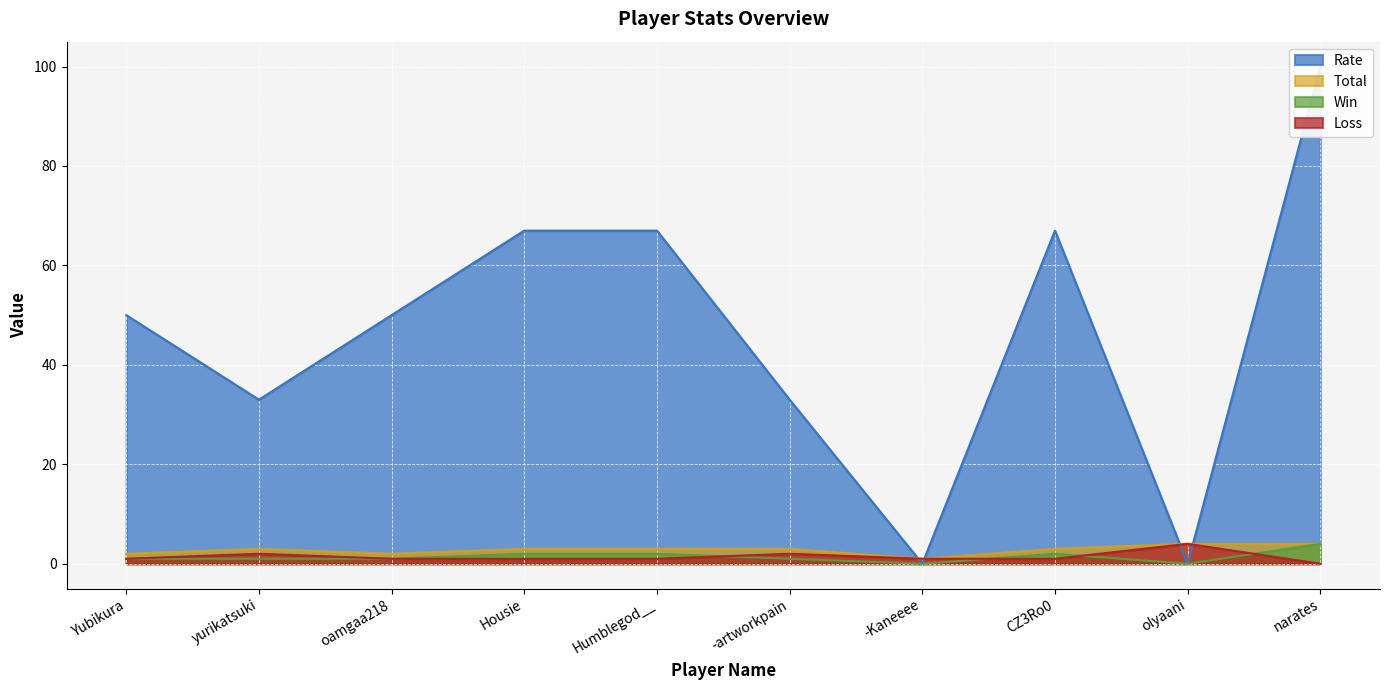

How many data points in Loss are above 1?

3